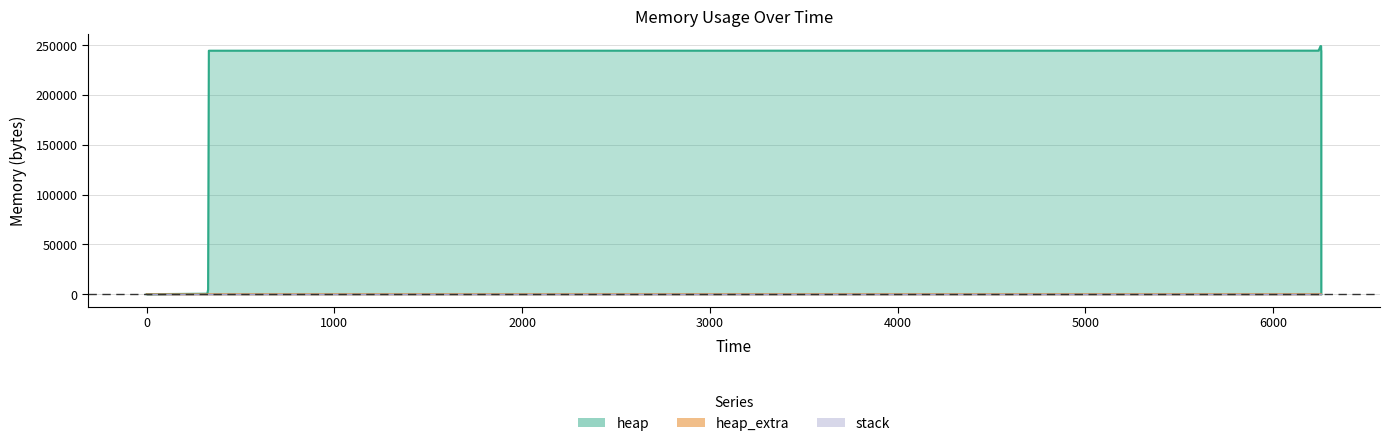

Reading right to left, extract all data points from this chart.

heap: 6257=0	6257=240000	6257=240059	6257=240531	6257=244627	6256=245099	6256=249195	6253=249195	6244=245099	6243=244627	331=244568	327=4568	323=472	0=0
heap_extra: 6257=0	6257=8	6257=21	6257=37	6257=45	6256=61	6256=69	6253=69	6244=61	6243=45	331=32	327=24	323=16	0=0